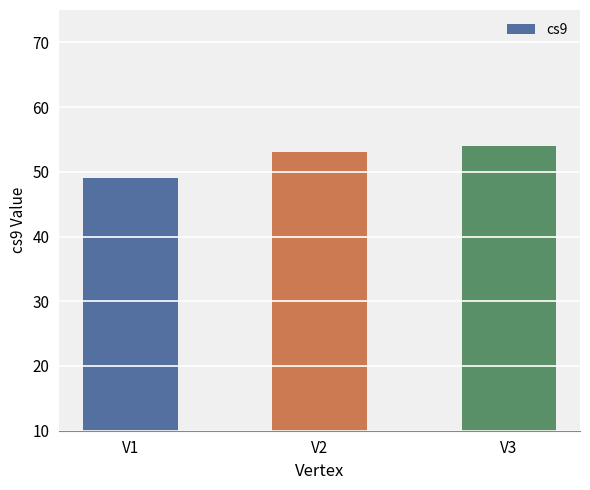

How many values are between 49 and 54?

3